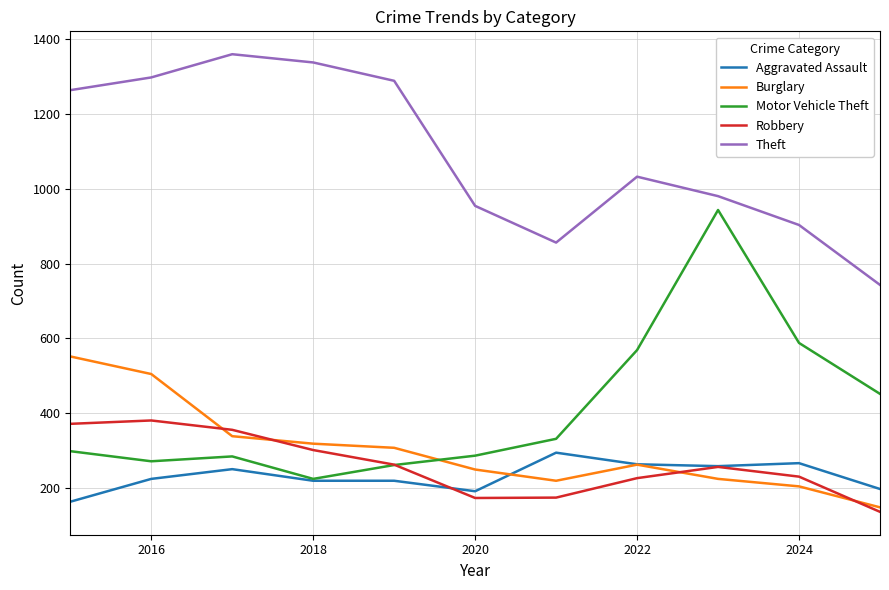

Which series has the largest total across all categories?

Theft